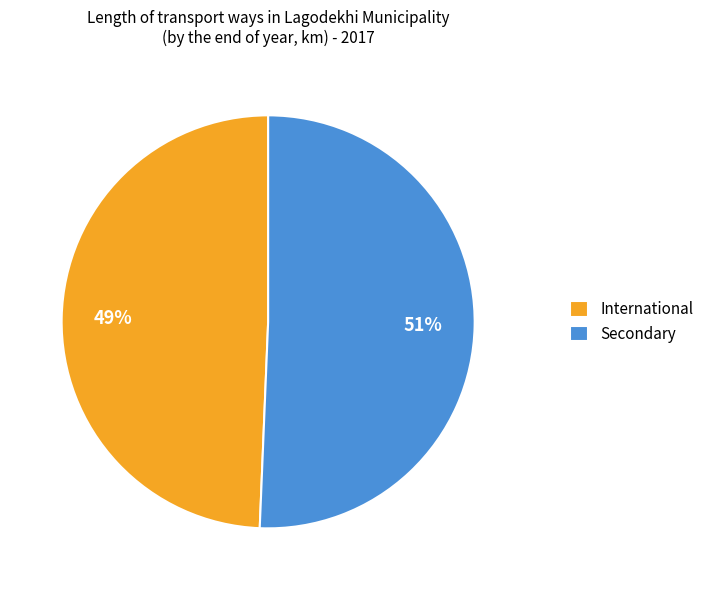

Does Secondary represent more than half of the total?

Yes